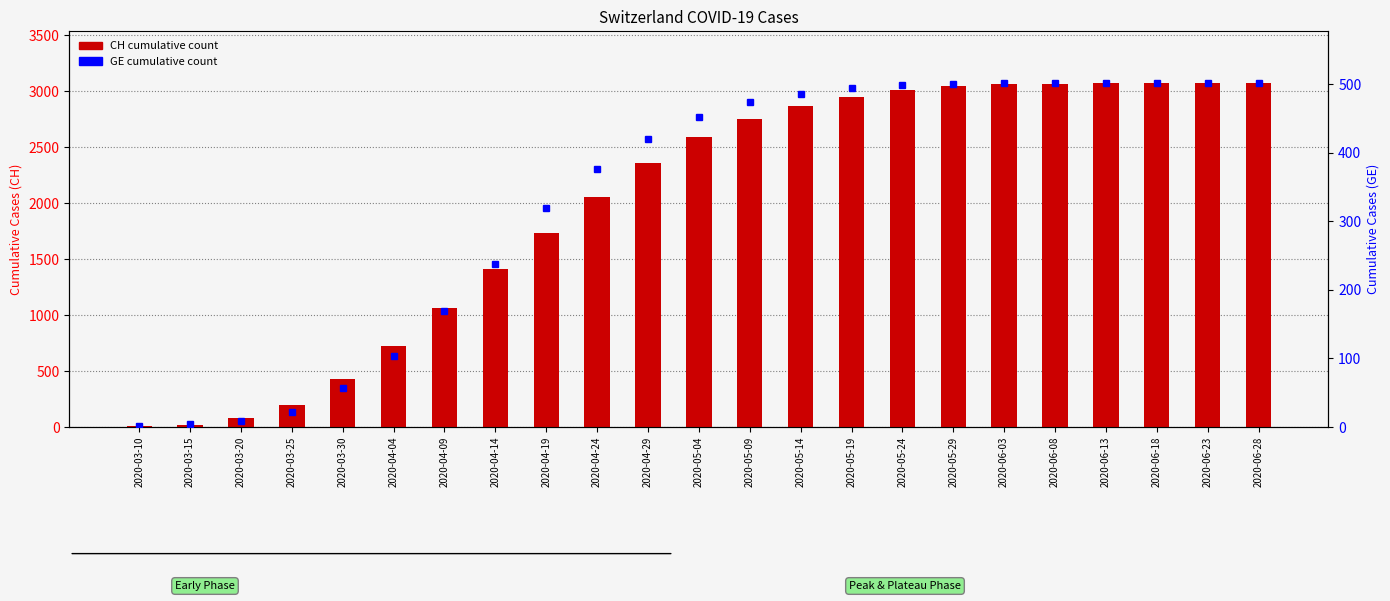

The value of GE count at 2020-05-29 is 501. True or false?

True